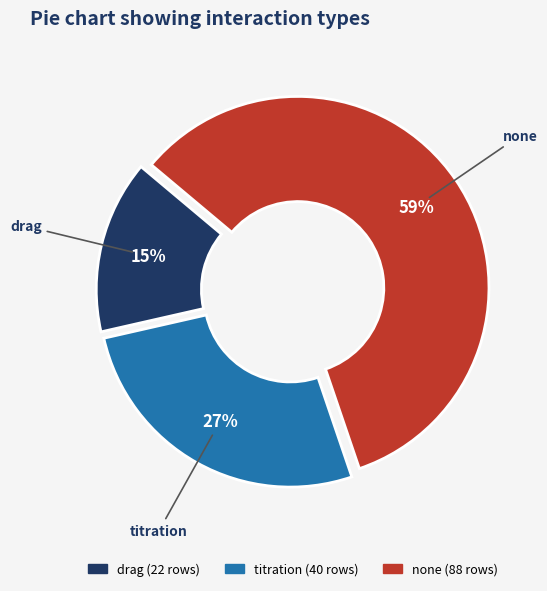

What is the smallest slice in the pie chart?

drag